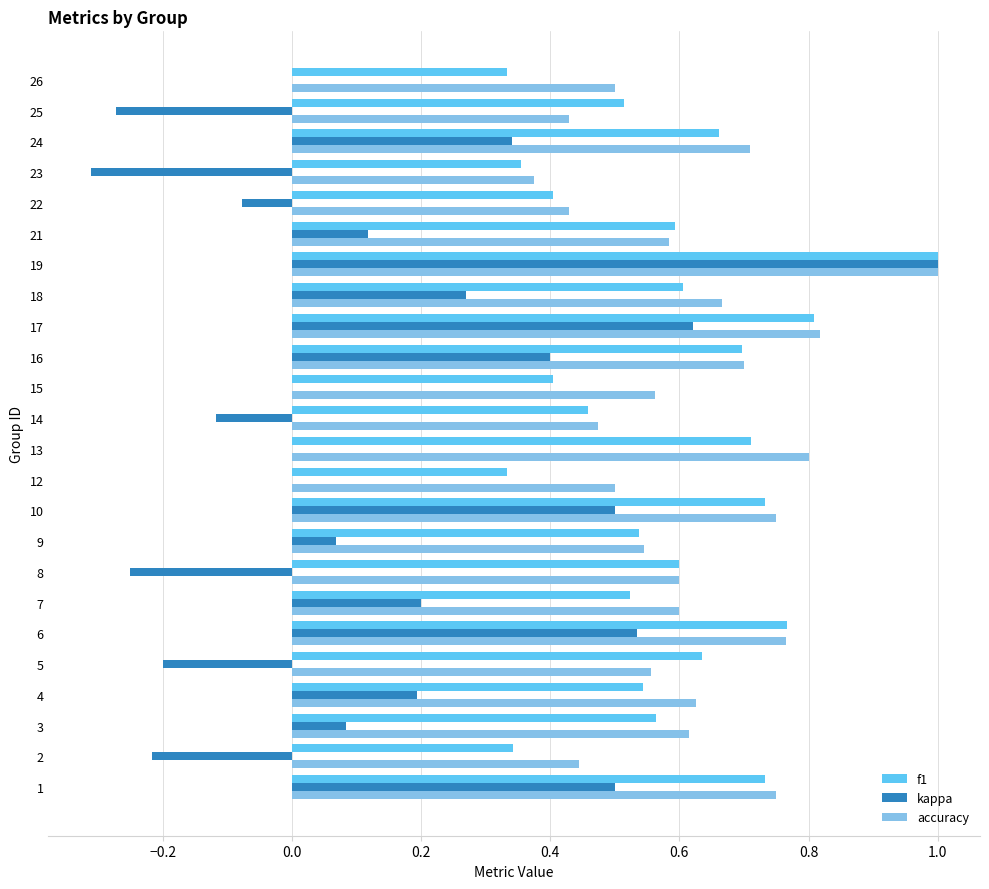

Count the accuracy values in the range 0 to 1.

24